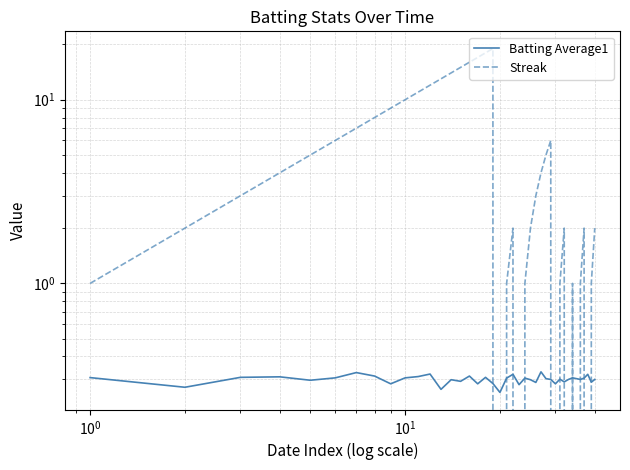

How many Batting Average1 values are between 0 and 1?

40